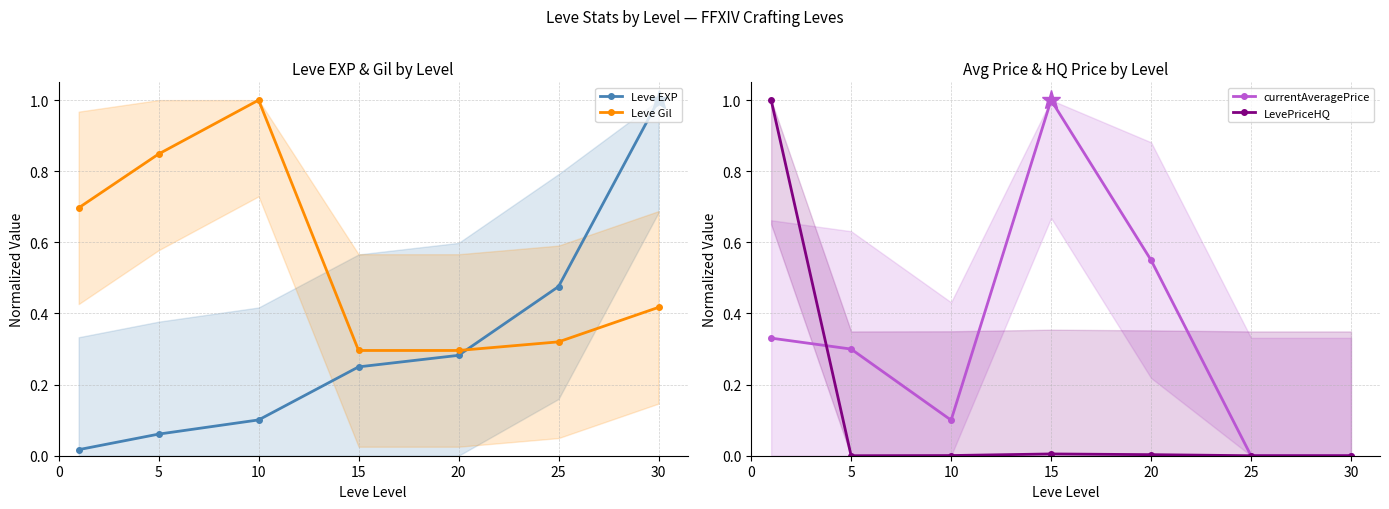

At which label does Leve Gil reach its peak?

10